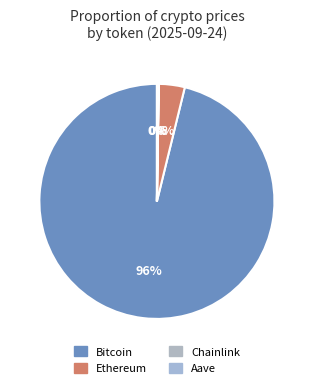

What percentage do Ethereum and Chainlink together represent?

3.6%